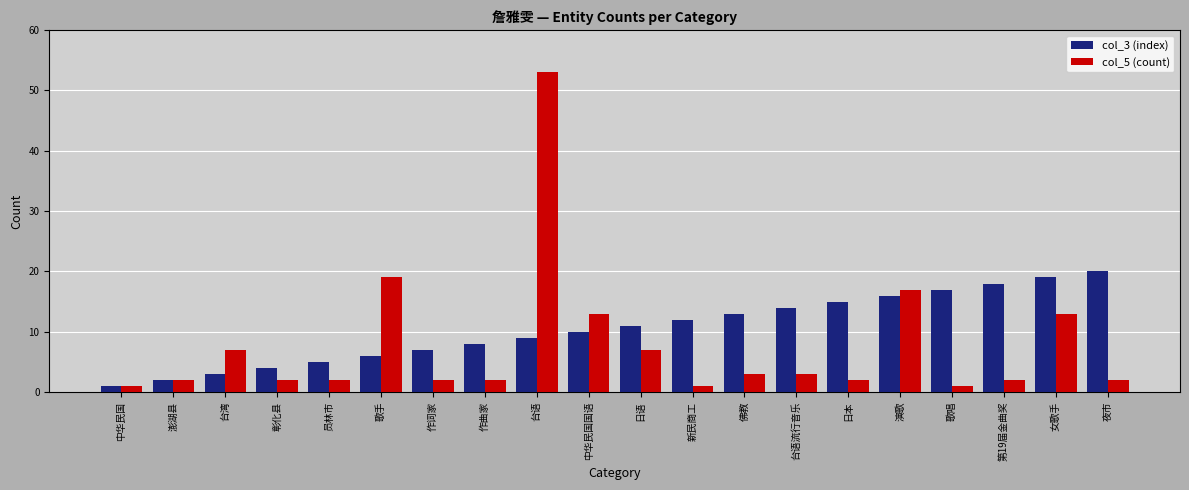

What is the label of the 20th bar from the left?

夜市